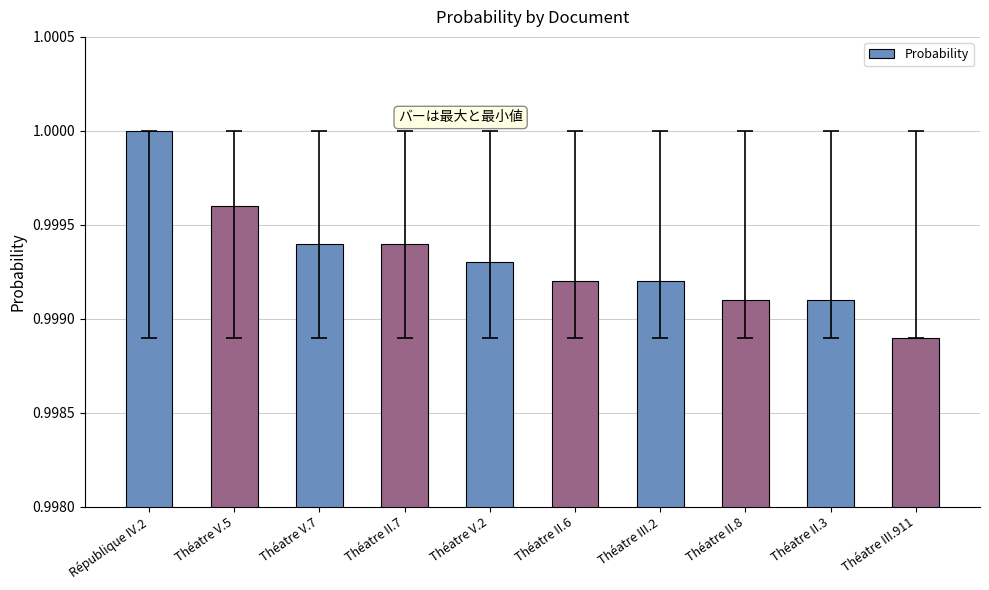

At which label is the value closest to 0?

Théatre III.911